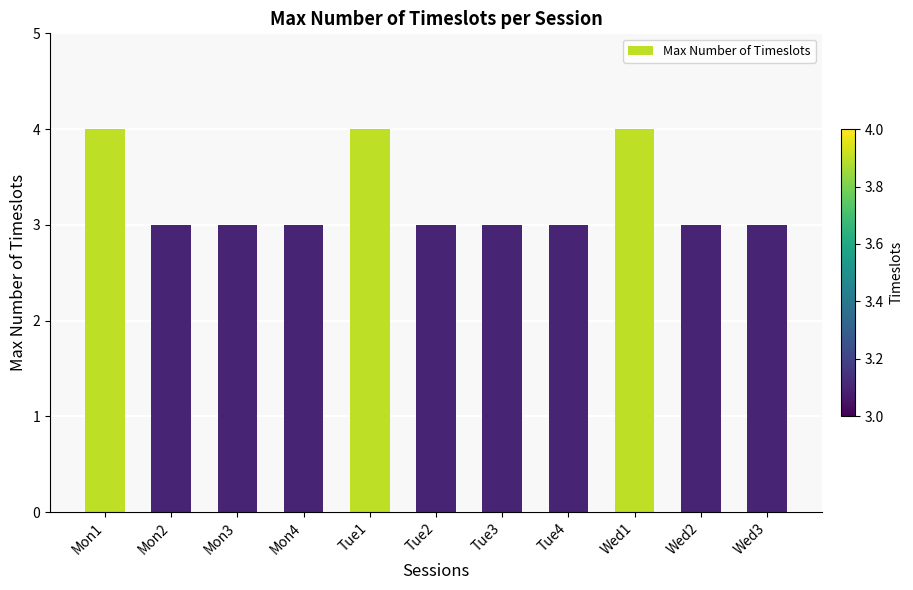

What is the difference between the maximum and minimum values?

1